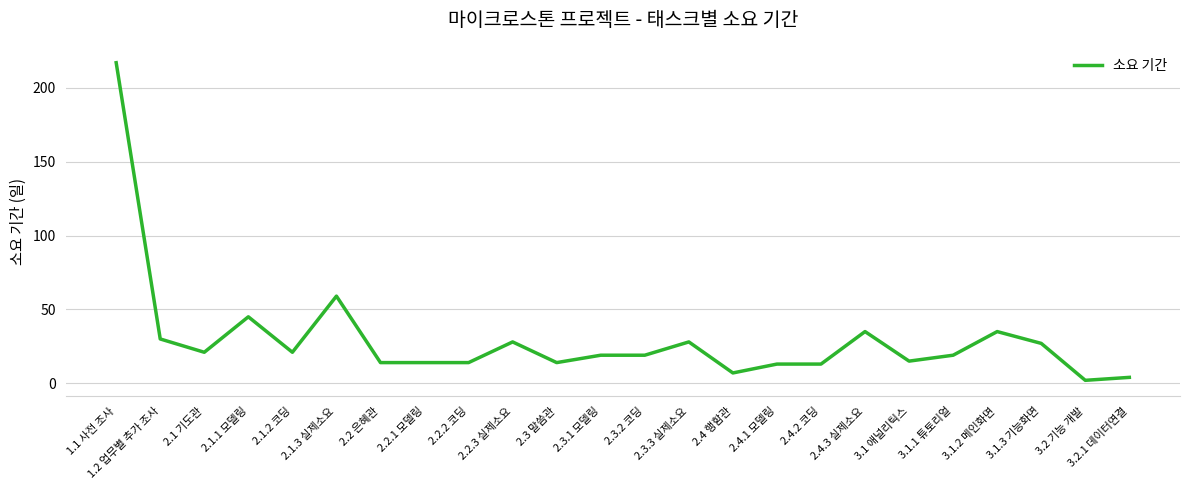

True or false: the data has more than 0 interior local peaks.

True